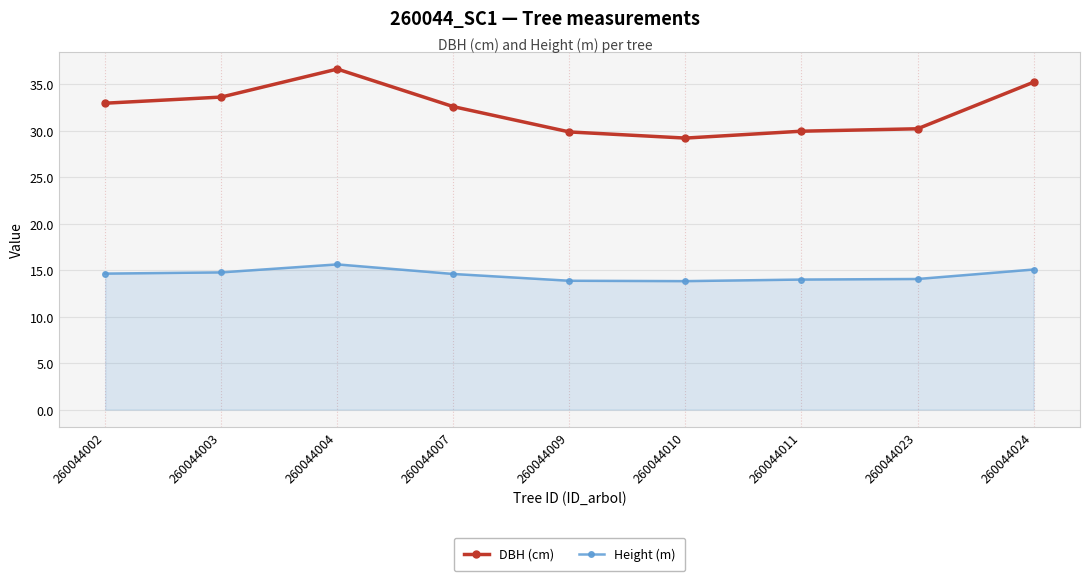

How many lines are shown in the chart?

2